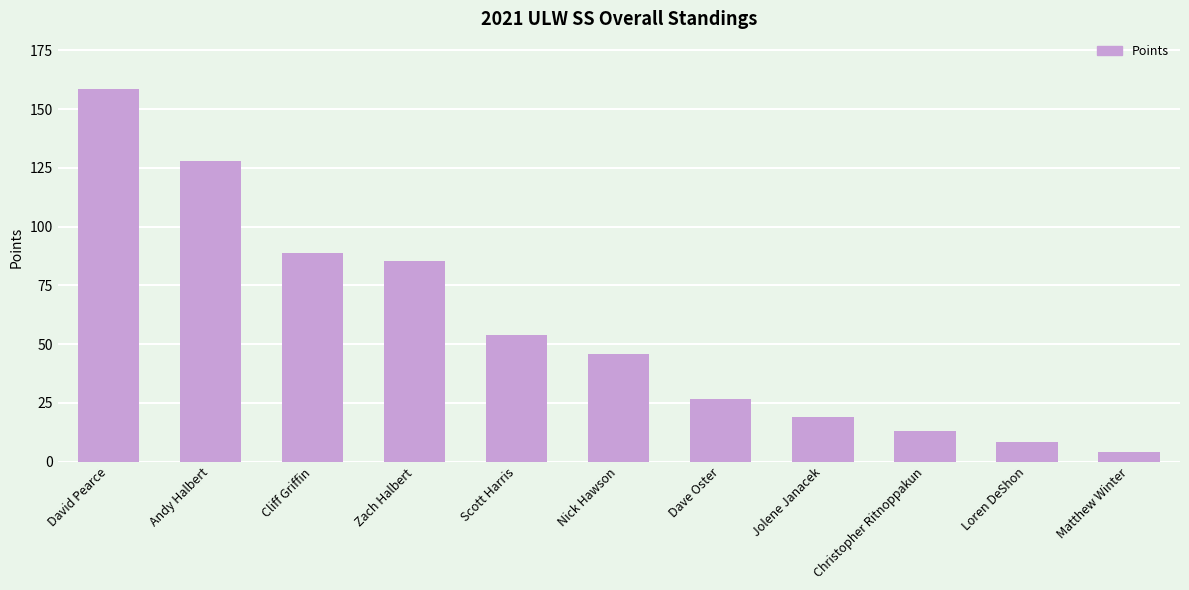

Which label corresponds to the smallest value in the chart?

Matthew Winter